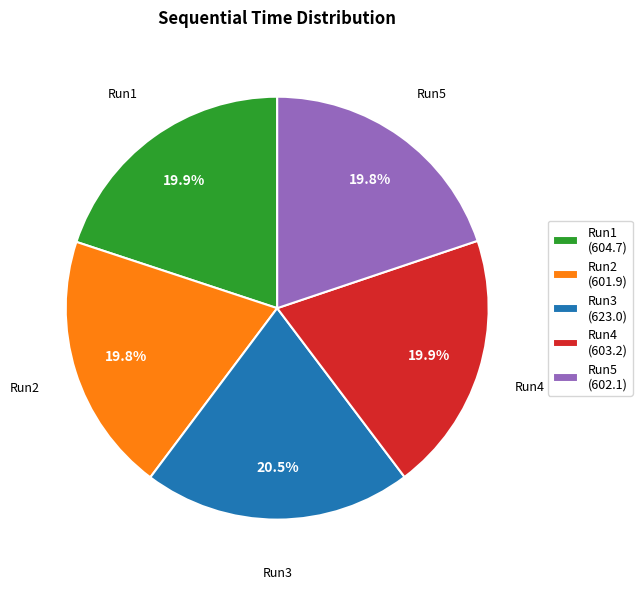

To the nearest percent, what is the difference between the largest and smallest slice percentages?

1%